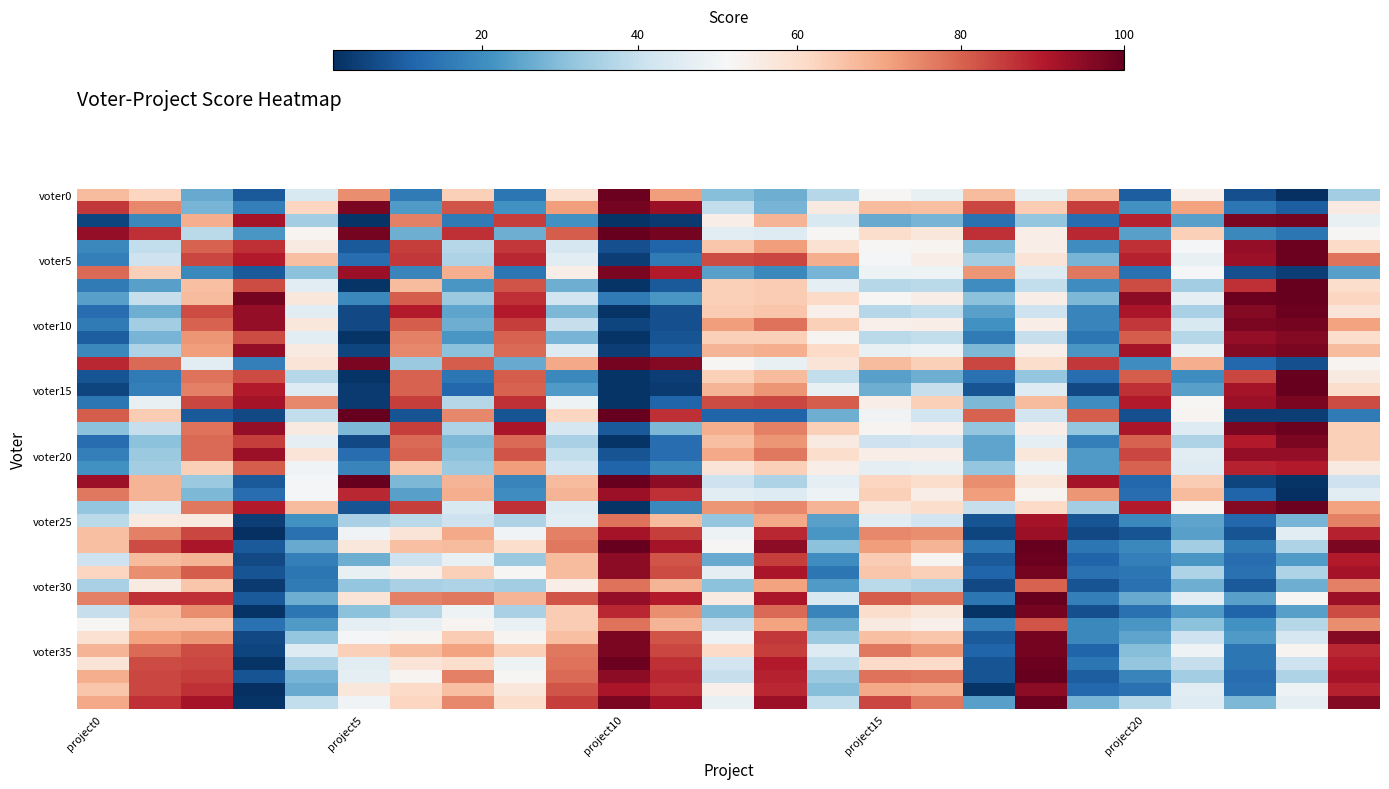

Which series has the widest spread of values?

voter0